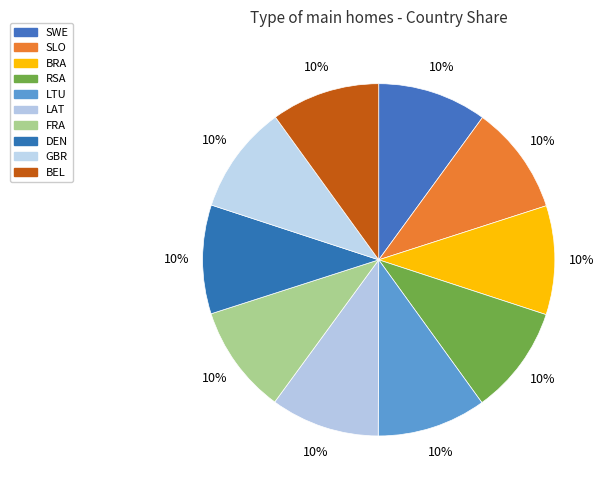

Rank the categories by value from highest to lowest.

SWE, SLO, BRA, RSA, LTU, LAT, FRA, DEN, GBR, BEL